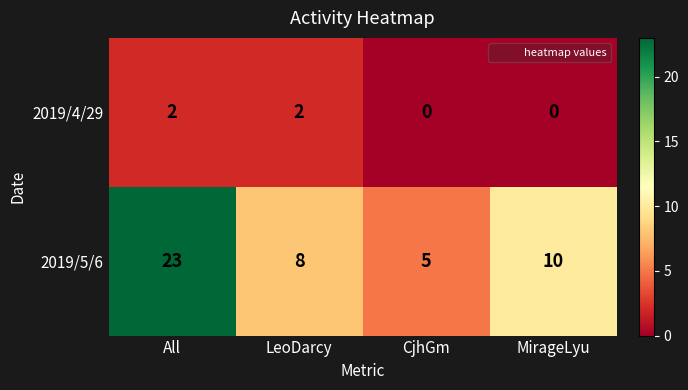

Count the 2019/5/6 values in the range 8 to 23.

3